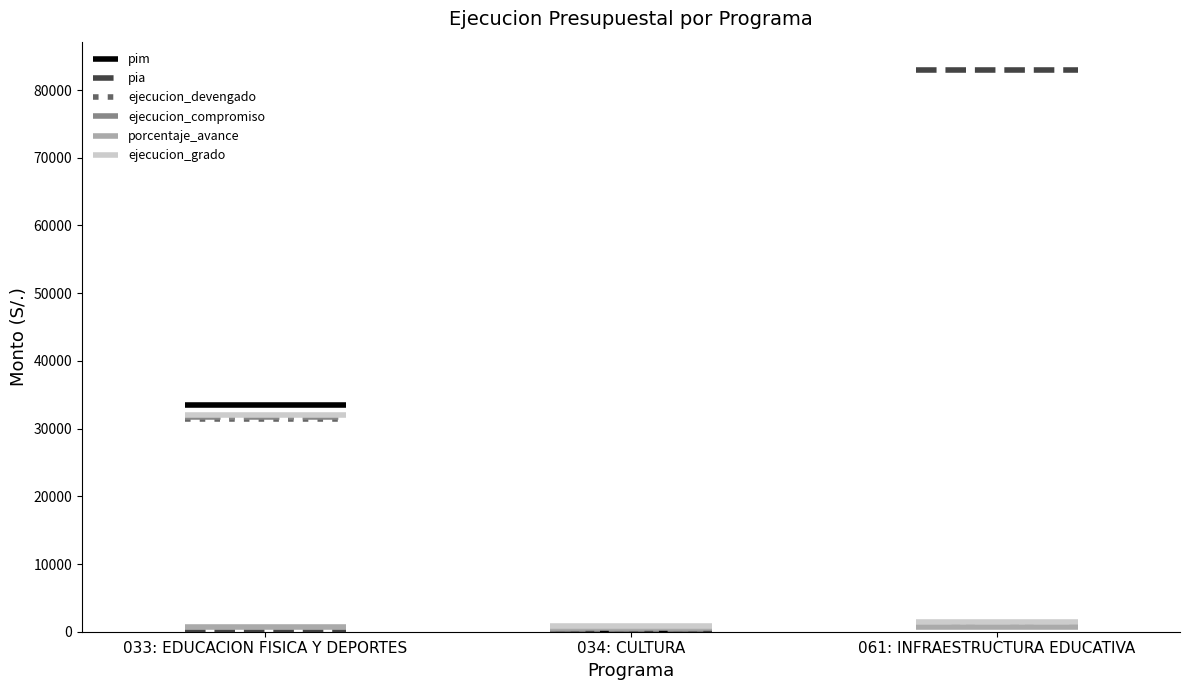

Is the value of ejecucion_compromiso at 034: CULTURA greater than the value of pia at 034: CULTURA?

No